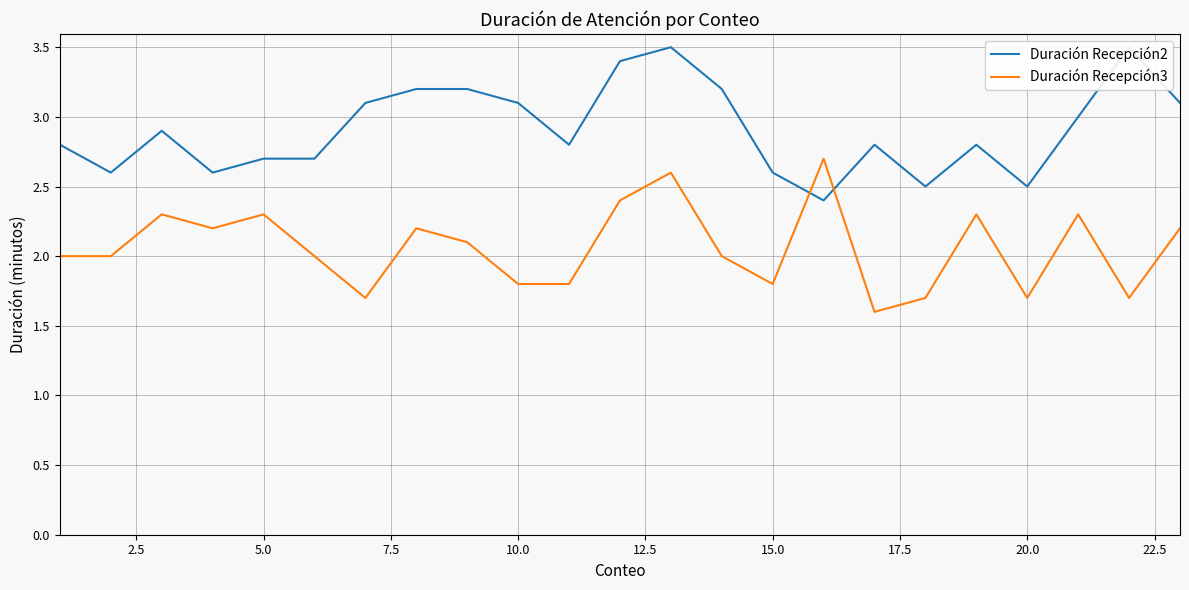

Is this an area chart (filled region under the line)?

No